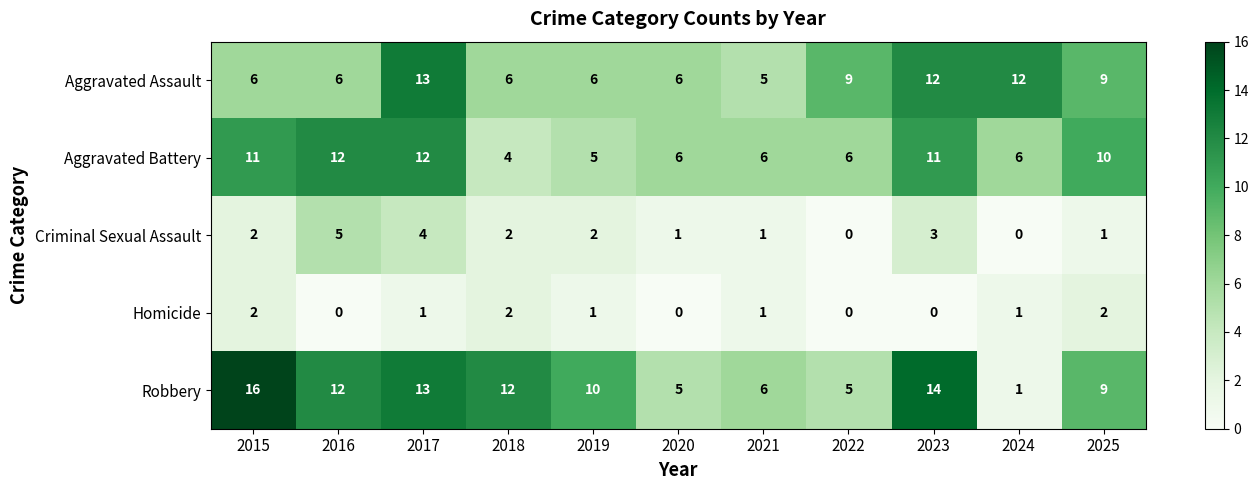

What is the difference between the maximum and minimum values in the Robbery series?

15